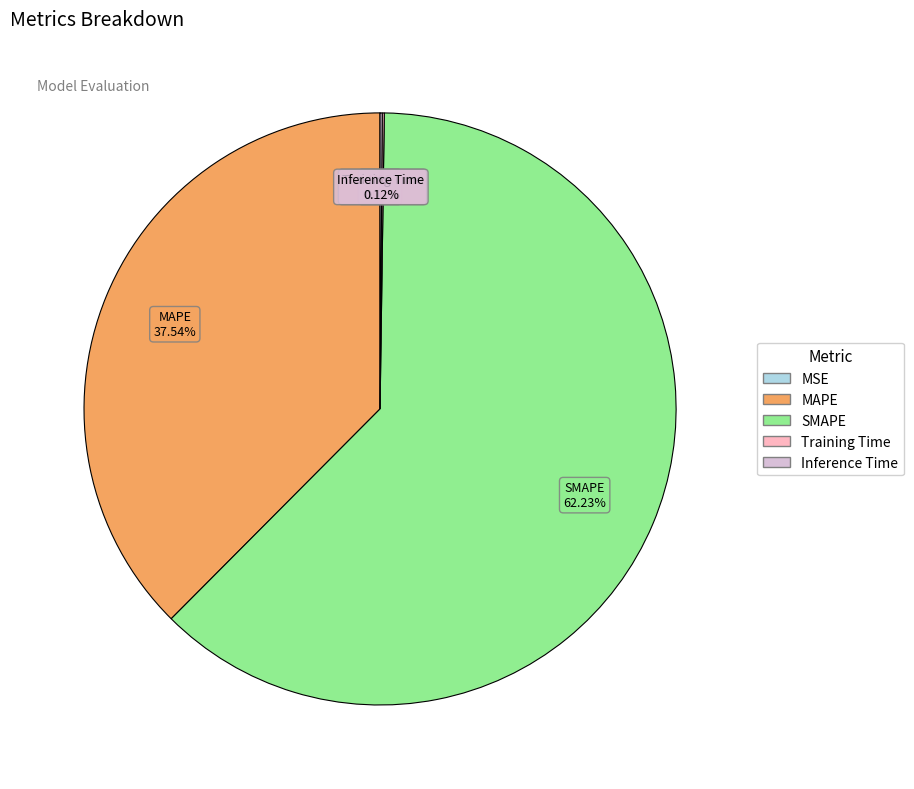

What percentage is NOT represented by SMAPE?

37.8%